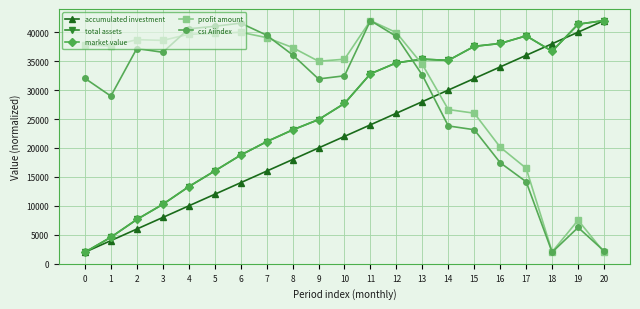

Reading right to left, extract all data points from this chart.

accumulated investment: 20=42000.0	19=40000.0	18=38000.0	17=36000.0	16=34000.0	15=32000.0	14=30000.0	13=28000.0	12=26000.0	11=24000.0	10=22000.0	9=20000.0	8=18000.0	7=16000.0	6=14000.0	5=12000.0	4=10000.0	3=8000.0	2=6000.0	1=4000.0	0=2000.0
total assets: 20=42000.0	19=41378.1	18=36704.8	17=39365.1	16=38047.1	15=37553.6	14=35125.7	13=35336.4	12=34703.3	11=32811.2	10=27689.2	9=24900.6	8=23112.9	7=21084.8	6=18764.5	5=16026.7	4=13314.3	3=10264.7	2=7652.0	1=4585.8	0=2000.0
market value: 20=42000.0	19=41378.1	18=36704.8	17=39365.1	16=38047.1	15=37553.6	14=35125.7	13=35336.4	12=34703.3	11=32811.2	10=27689.2	9=24900.6	8=23112.9	7=21084.8	6=18764.5	5=16026.7	4=13314.3	3=10264.7	2=7652.0	1=4585.8	0=2000.0
profit amount: 20=2000.0	19=7526.2	18=2069.9	17=16493.6	16=20132.8	15=26007.2	14=26637.8	13=34420.9	12=39917.0	11=42000.0	10=35327.3	9=34979.8	8=37345.9	7=39060.1	6=39982.3	5=39772.8	4=39632.0	3=38577.3	2=38706.7	1=37607.1	0=37809.4
csi Aiindex: 20=2219.2	19=6274.0	18=2000.0	17=14164.4	16=17452.1	15=23150.7	14=23808.2	13=32575.3	12=39260.3	11=42000.0	10=32465.8	9=31917.8	8=36082.2	7=39479.5	6=41561.6	5=41013.7	4=40575.3	3=36520.5	2=37178.1	1=28958.9	0=32027.4